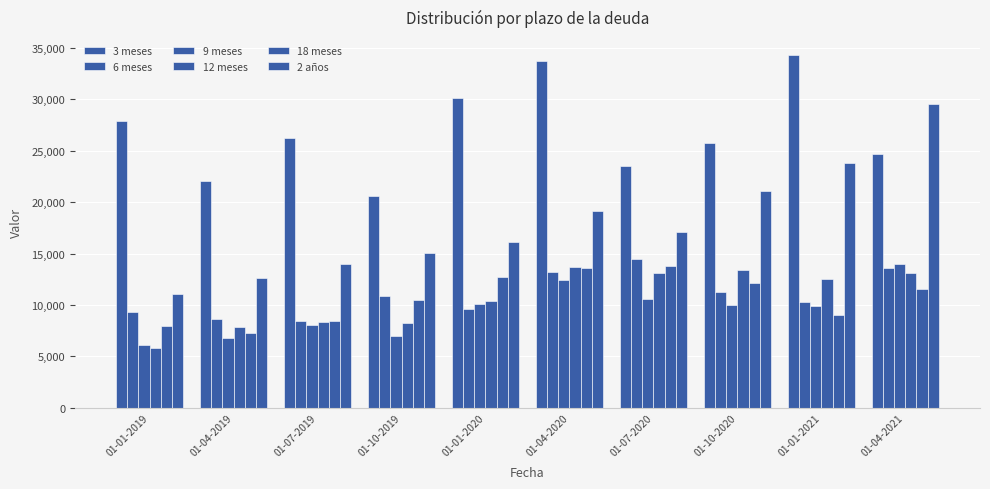

How many categories are shown in the chart?

10